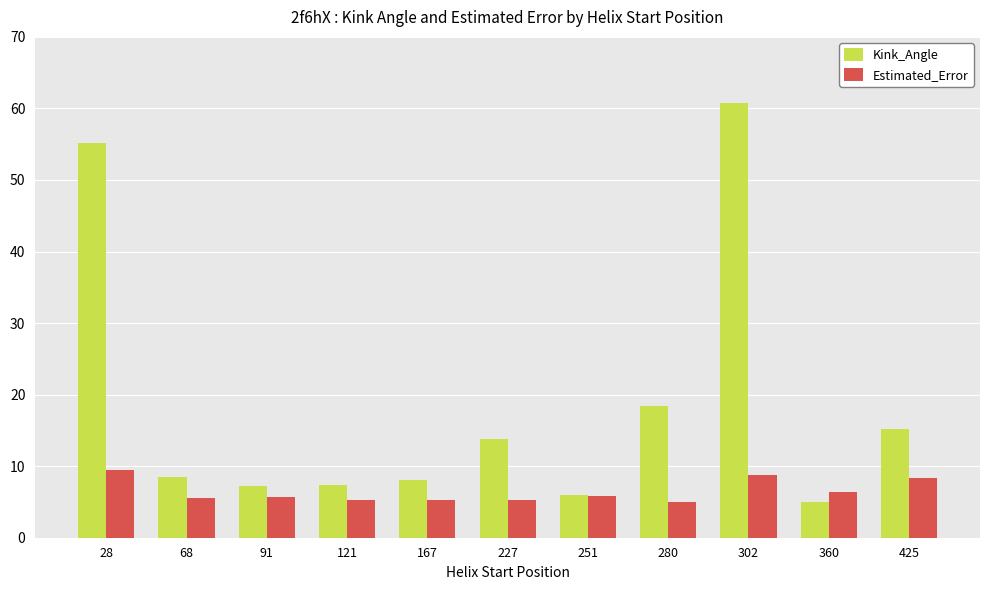

At which category does the chart reach its peak across all series?

302